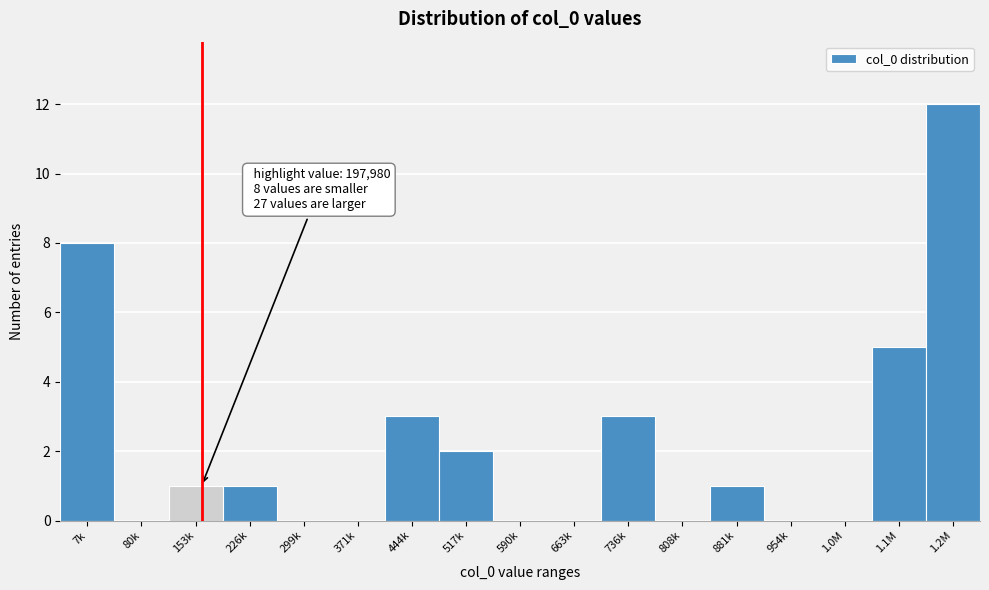

Reading right to left, what are all the values shown in this chart?

1.2M=12	1.1M=5	1.0M=0	954k=0	881k=1	808k=0	736k=3	663k=0	590k=0	517k=2	444k=3	371k=0	299k=0	226k=1	153k=1	80k=0	7k=8